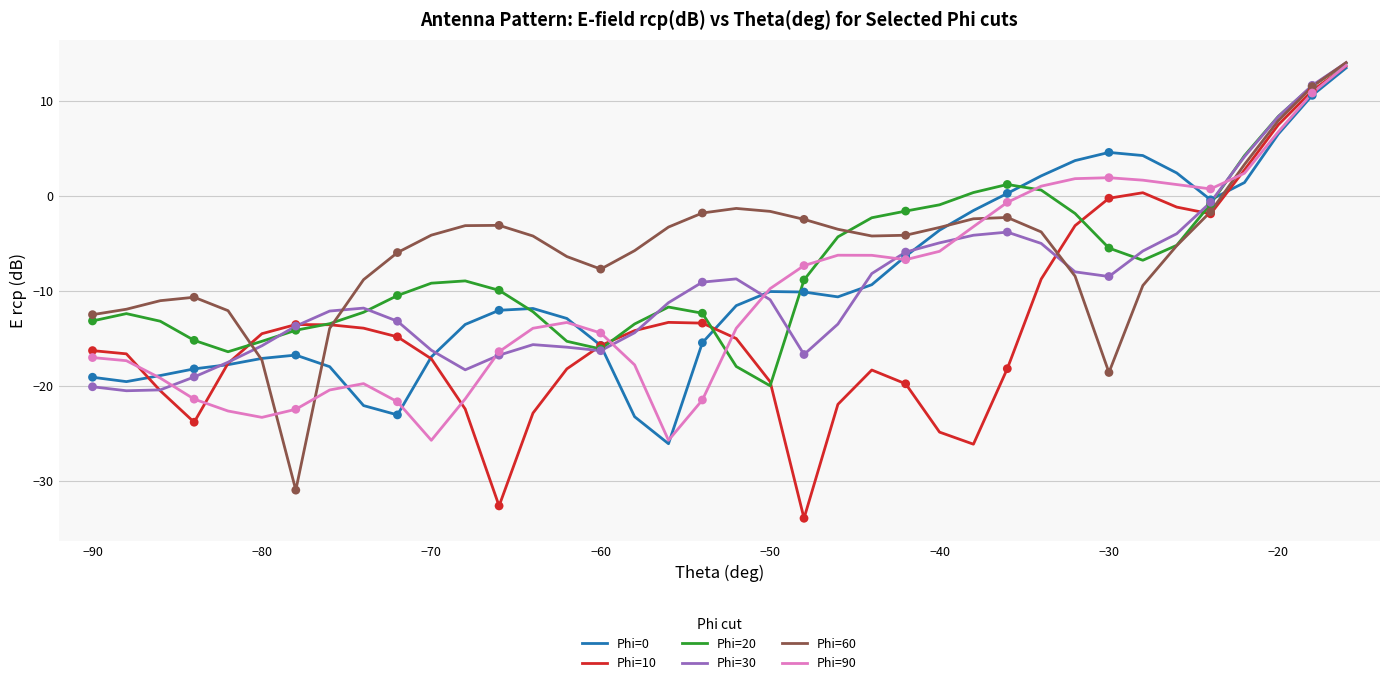

Which series has the widest spread of values?

Phi=10